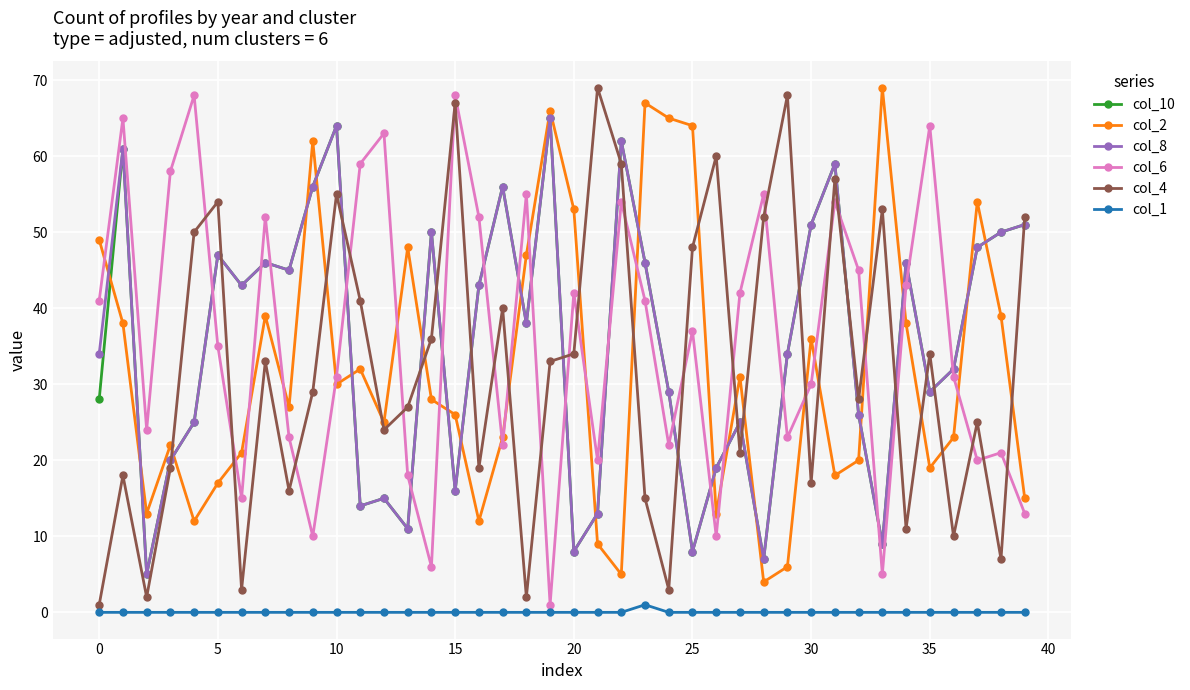

What is the value of the col_4 point at the 38th from the left?

25